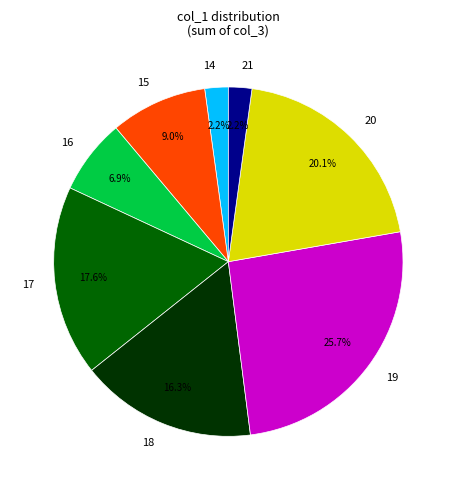

Approximately how many times larger is the value at 20 compared to 18?

1.2